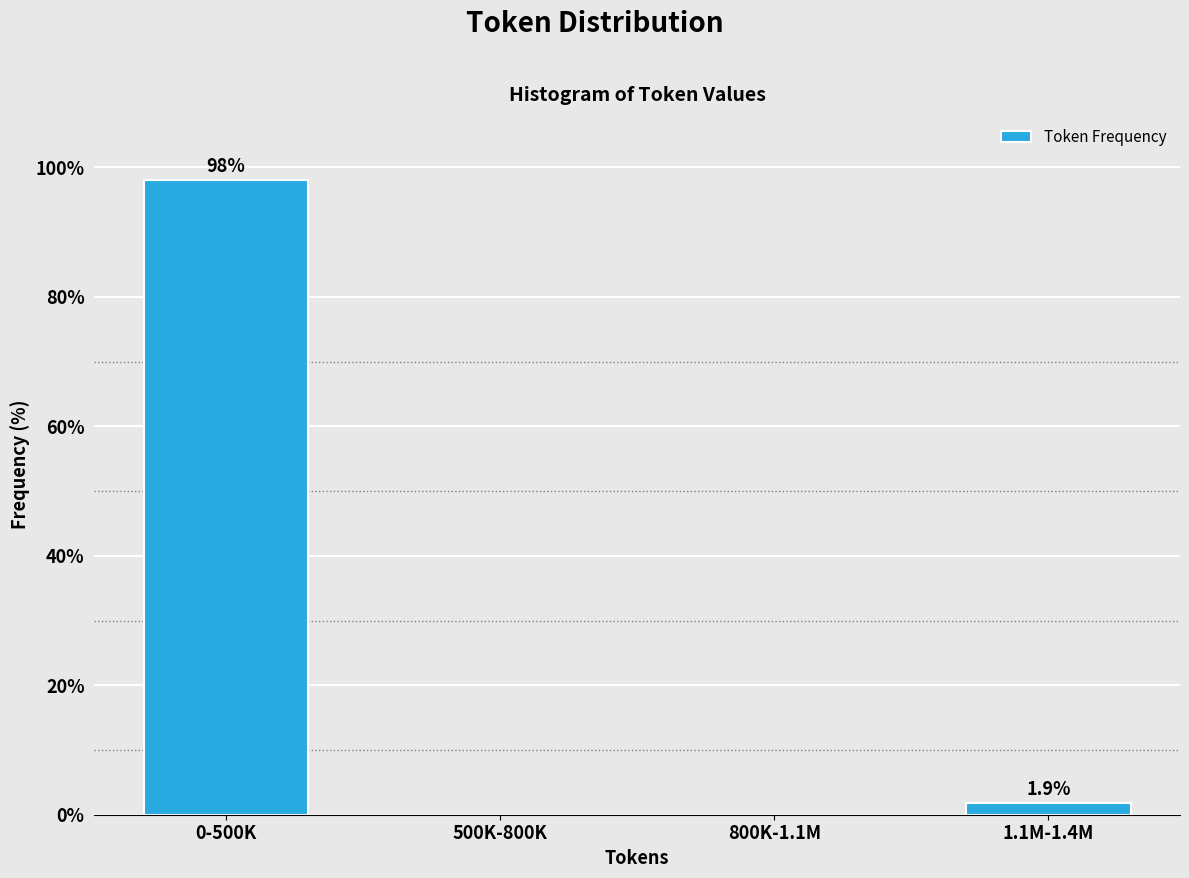

Reading left to right, what are all the values shown in this chart?

0-500K=98.1	500K-800K=0.0	800K-1.1M=0.0	1.1M-1.4M=1.9